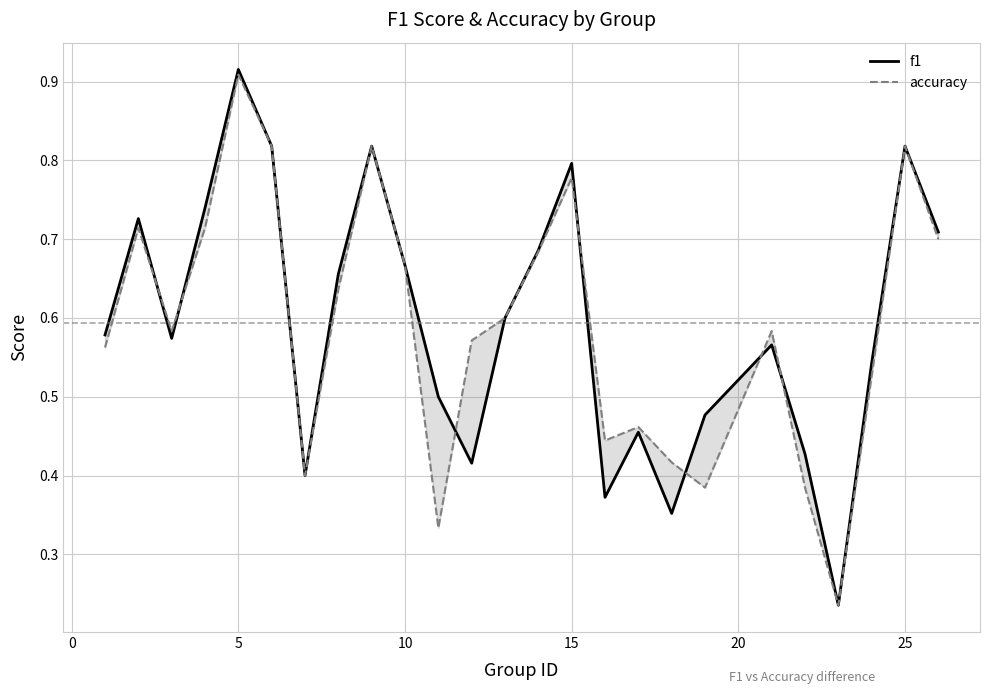

Is this an area chart (filled region under the line)?

No